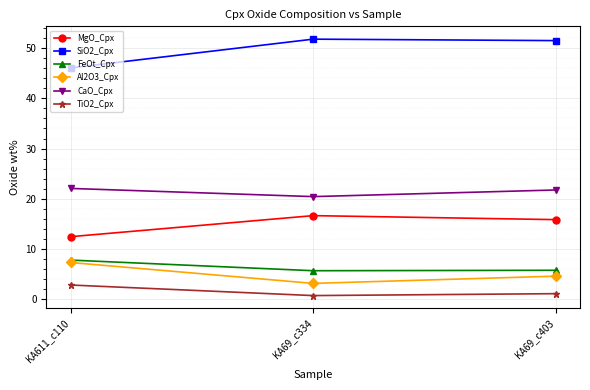

What is the sum of the FeOt_Cpx values at KA69_c334 and KA69_c403?

11.4